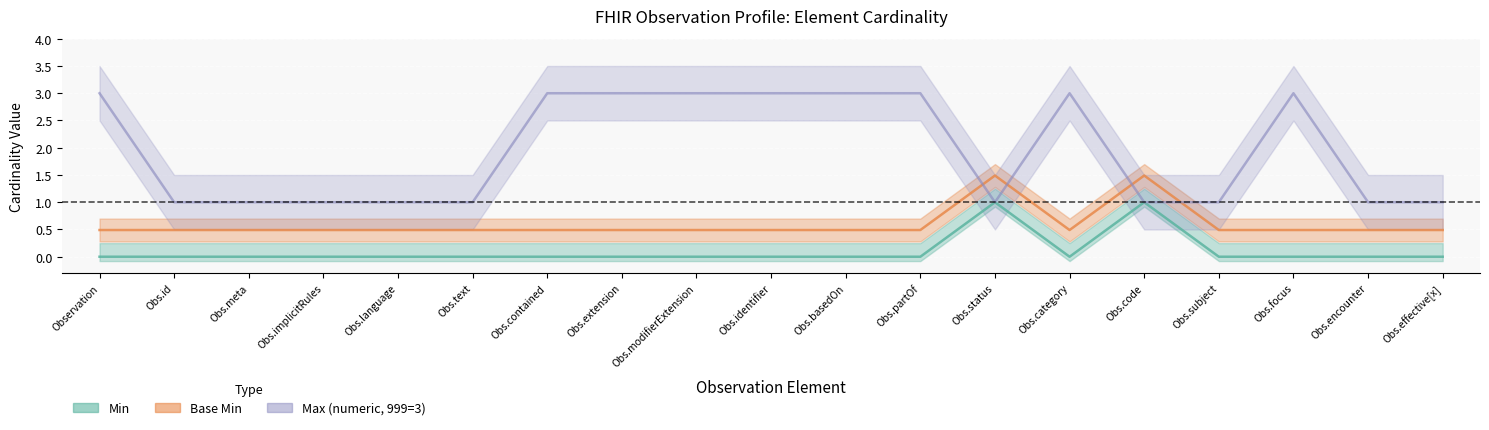

What is the sum of the Base Min values at Obs.id and Obs.focus?

1.0